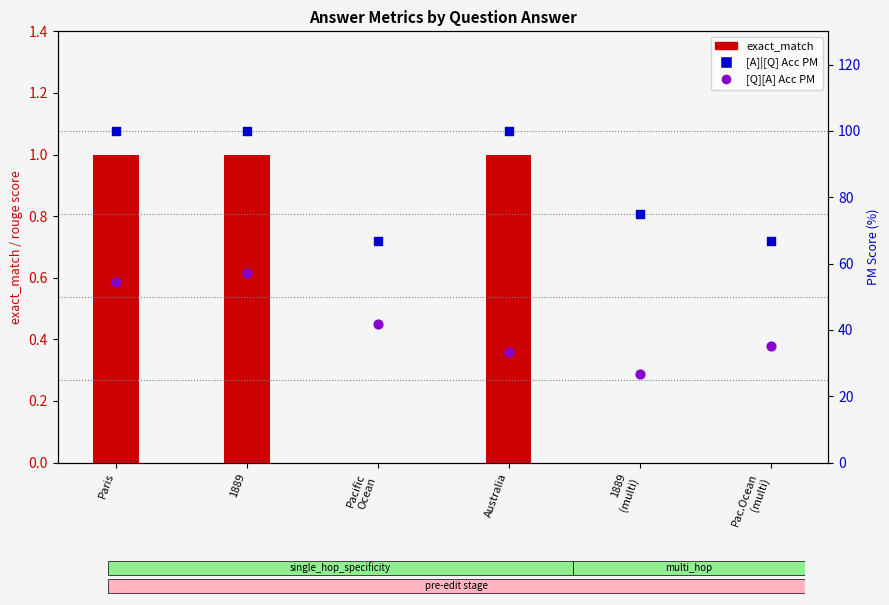

Which series has the largest total across all categories?

[A]|[Q] Acc PM